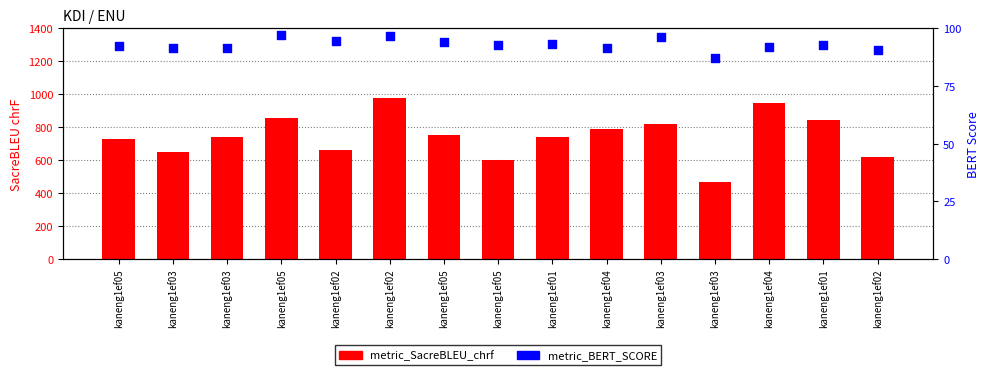

At how many categories does at least one series exceed 473?

14